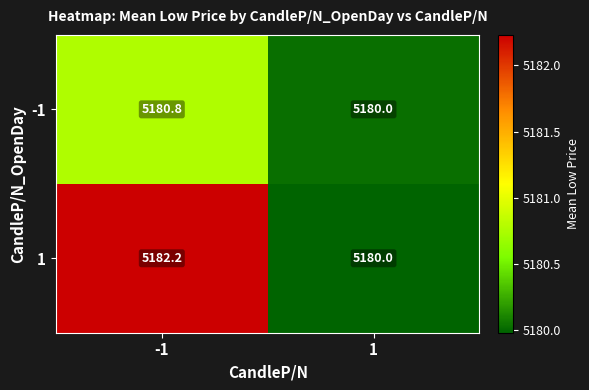

The value of 1 at 1 is 3160.2. True or false?

False